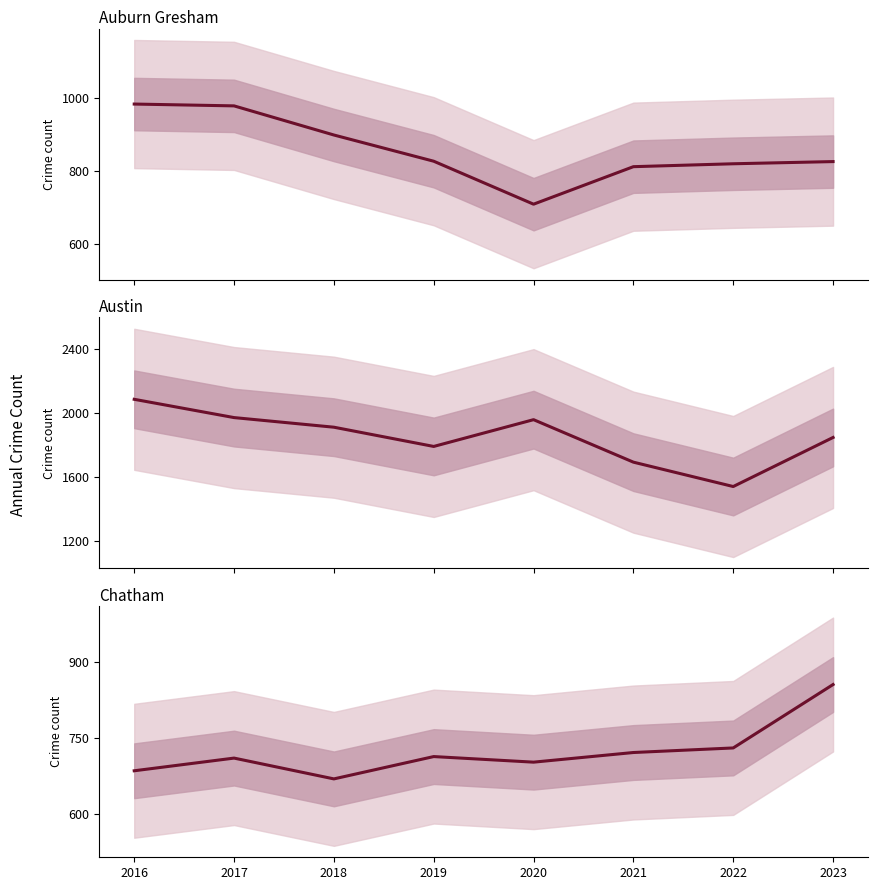

What are all the series names shown in the legend?

Auburn Gresham, Austin, Chatham